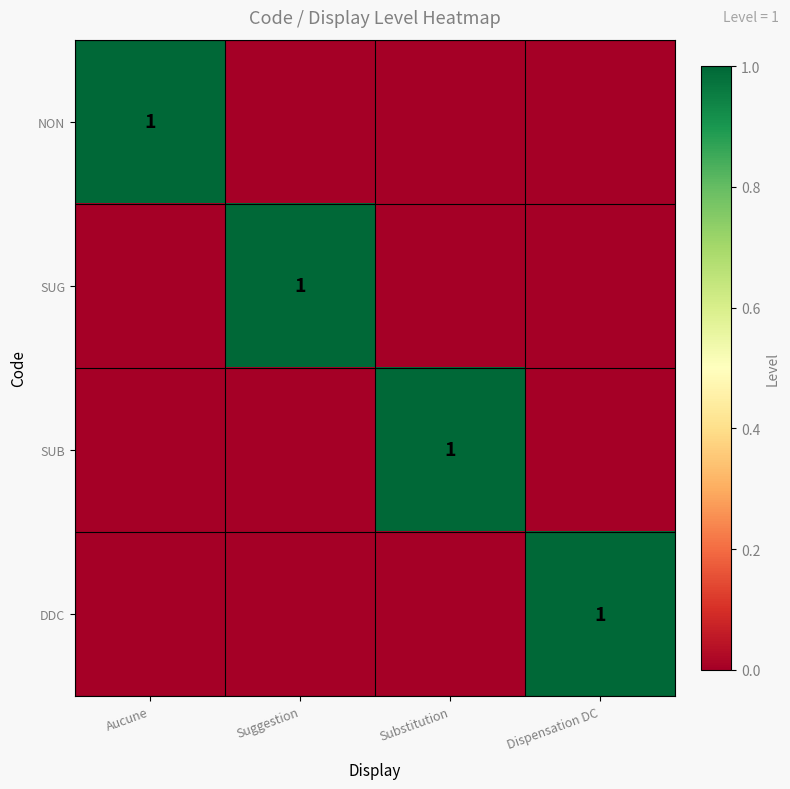

Which has a higher value, Suggestion or Dispensation DC?

Suggestion